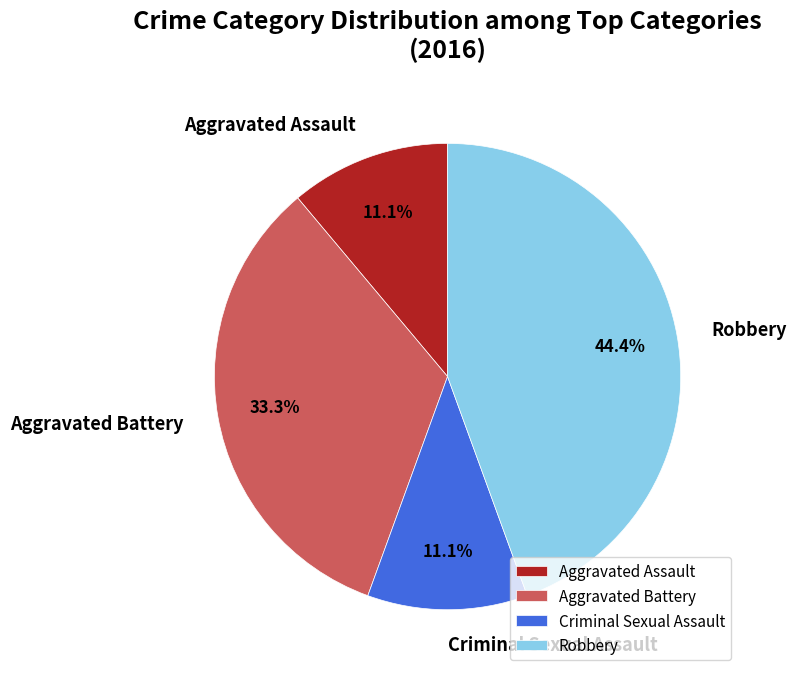

Which category has the biggest portion of the pie?

Robbery